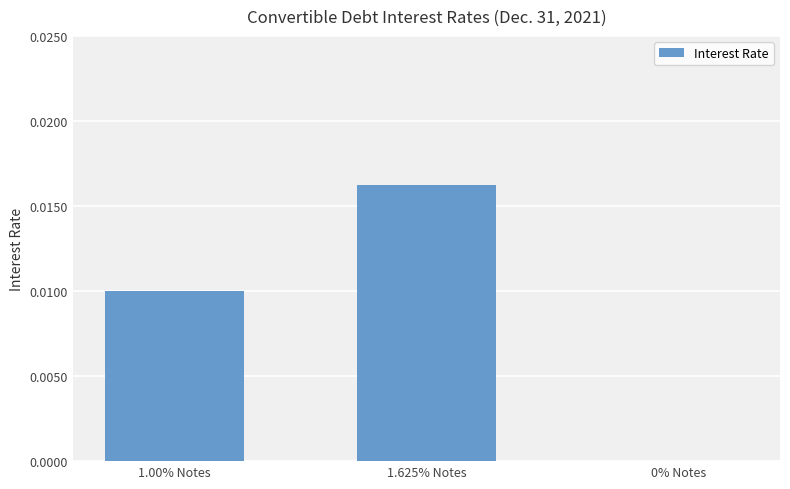

The value at 1.00% Notes is 0.0. True or false?

True